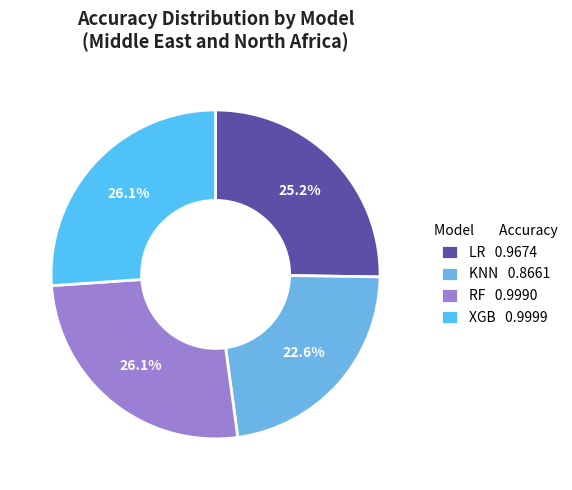

Which slice is the smallest?

KNN